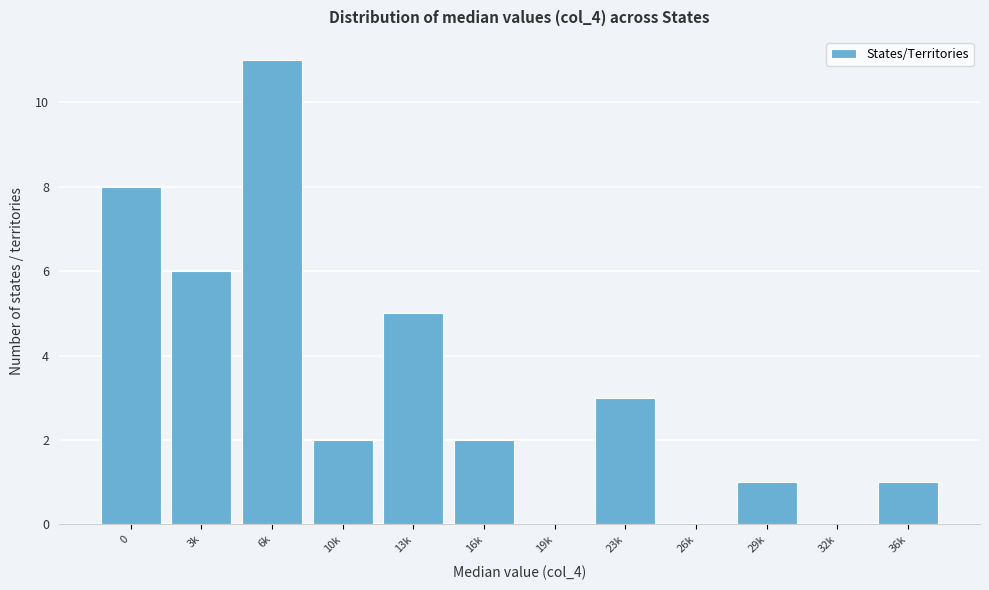

Reading right to left, extract all data points from this chart.

36k=1	32k=0	29k=1	26k=0	23k=3	19k=0	16k=2	13k=5	10k=2	6k=11	3k=6	0=8